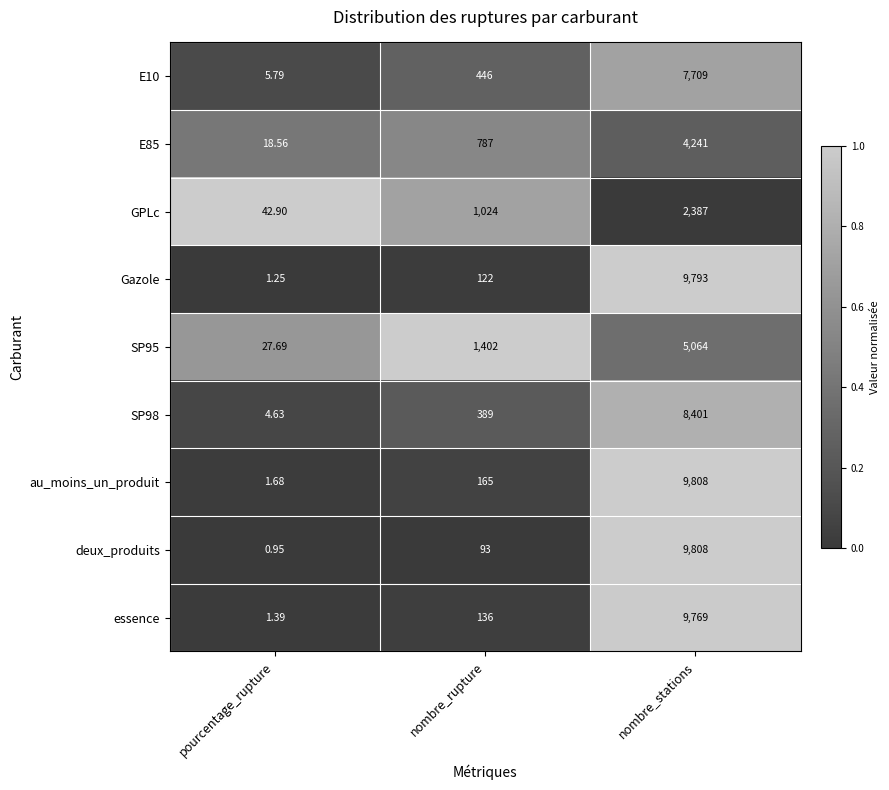

Which category has the highest value across all series?

nombre_stations